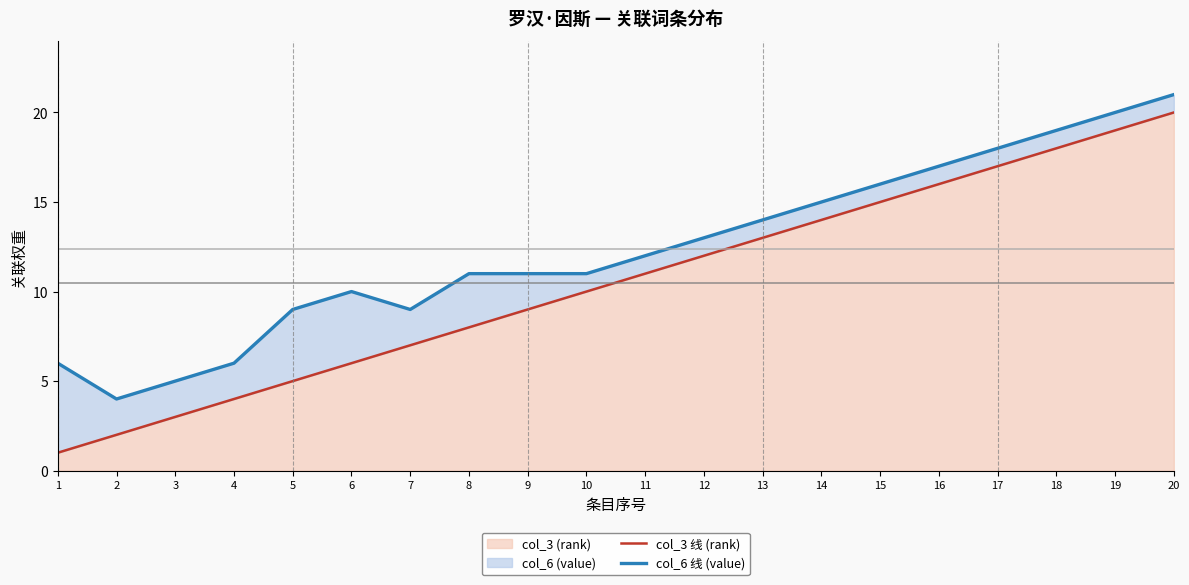

The col_6 线 (value) series shows 24 at 13. True or false?

False